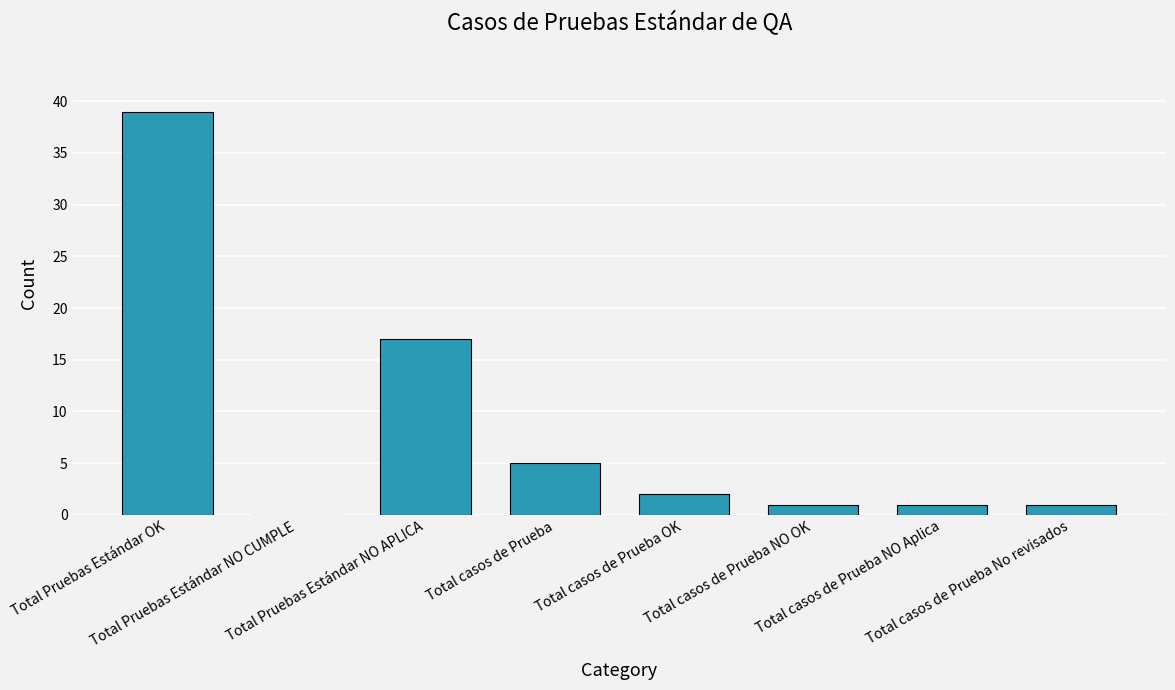

What is the sum of all values?

66